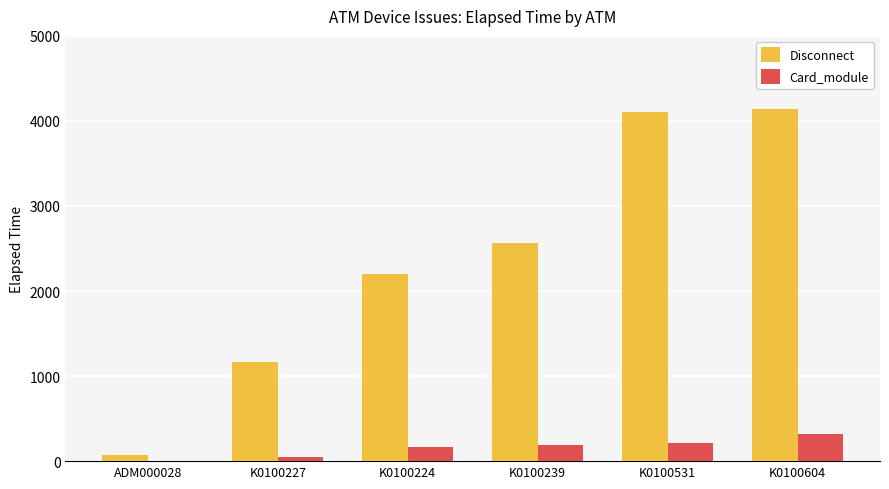

How many groups of bars are there?

6